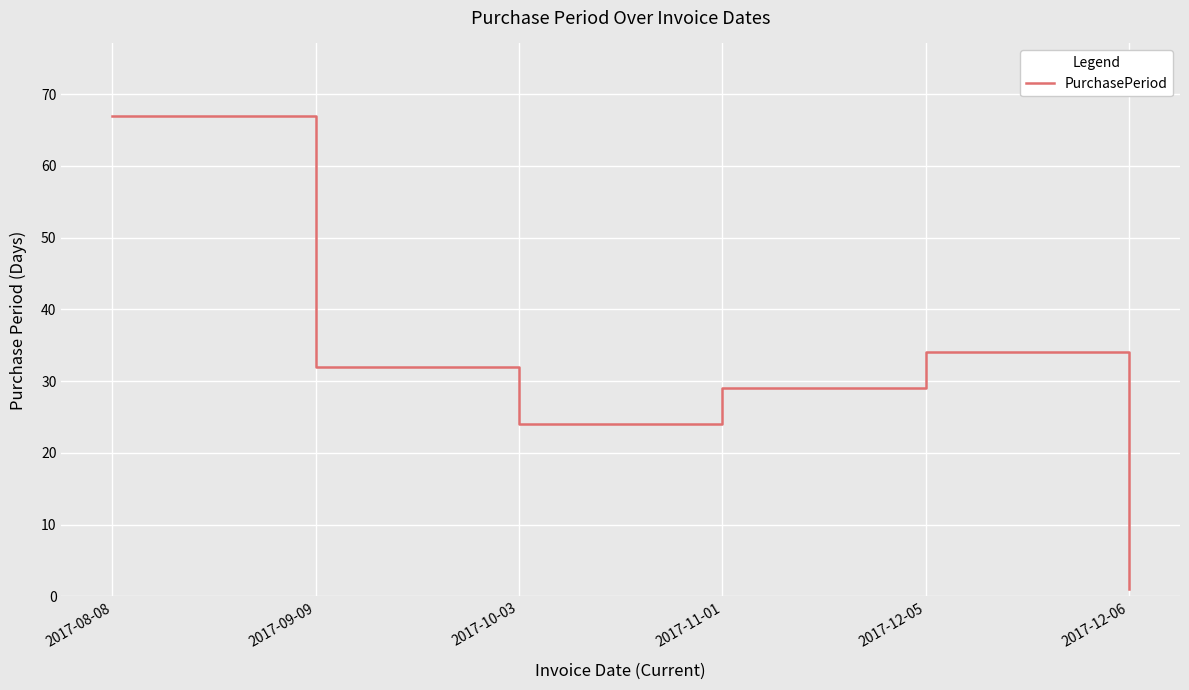

Count the number of data series in this chart.

1